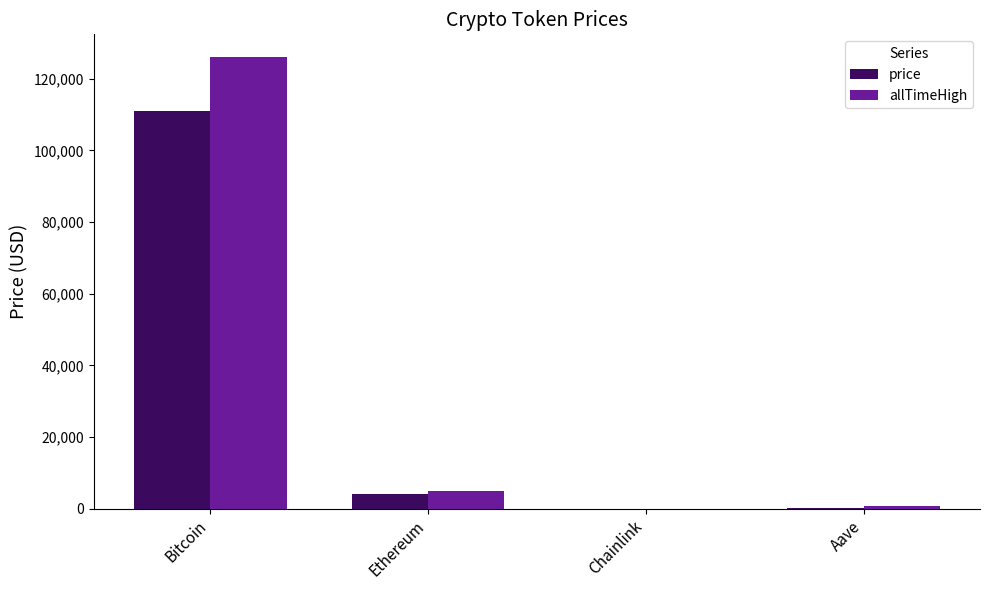

At which category is the sum across all series the highest?

Bitcoin